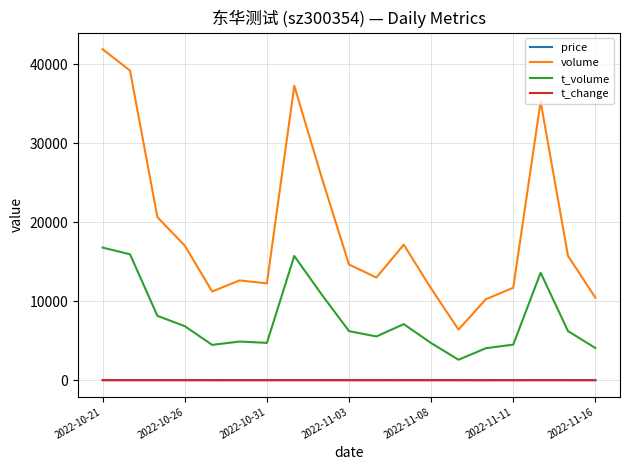

True or false: volume and price intersect in this chart.

False